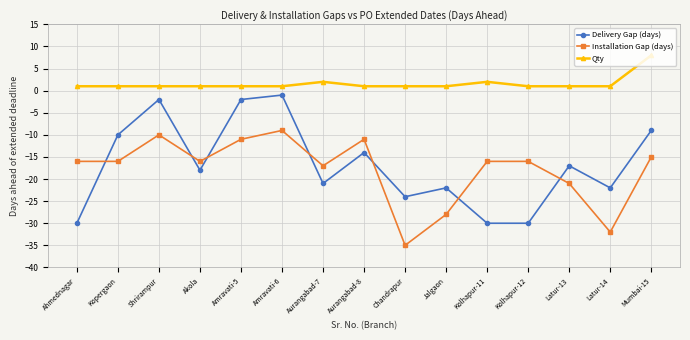

At which category is the sum across all series the highest?

Amravati-6